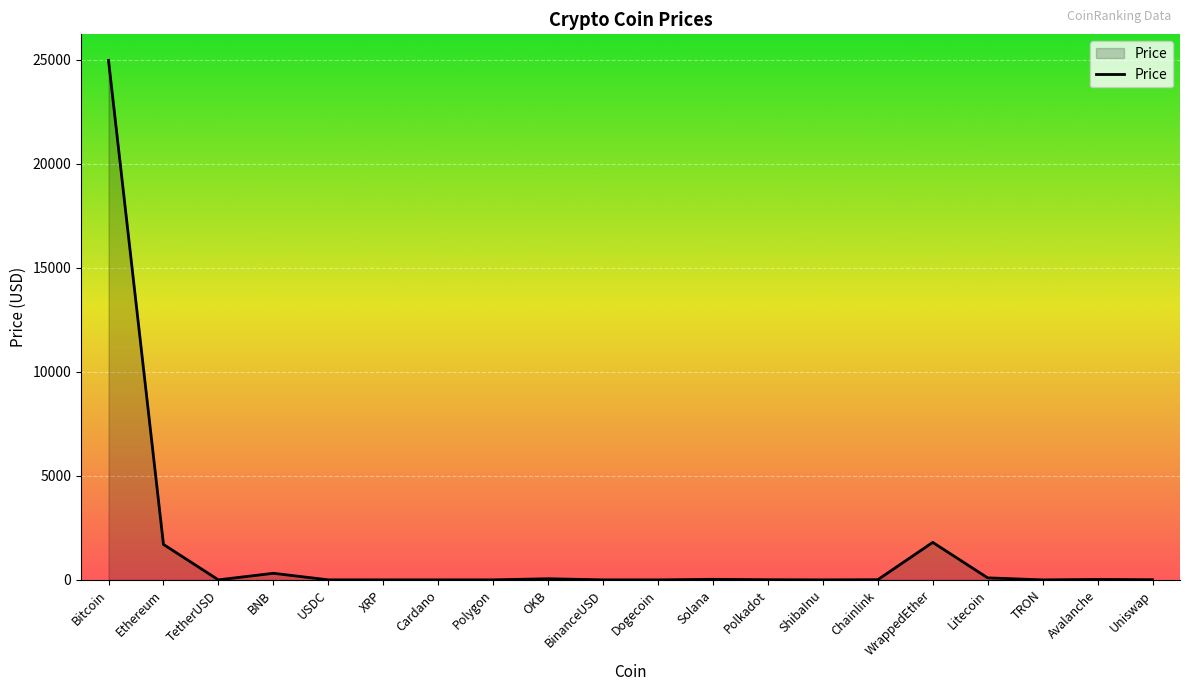

True or false: there are more than 1 points higher than both neighbors.

True